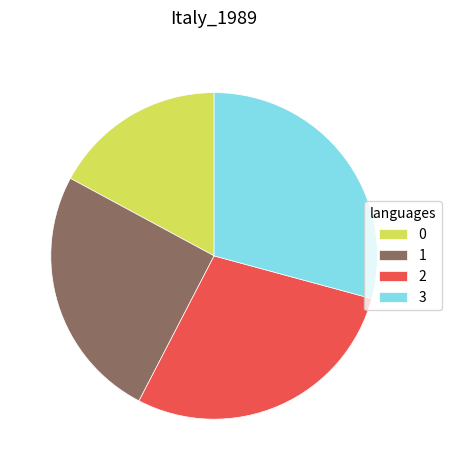

Between 3 and 0, which is larger?

3